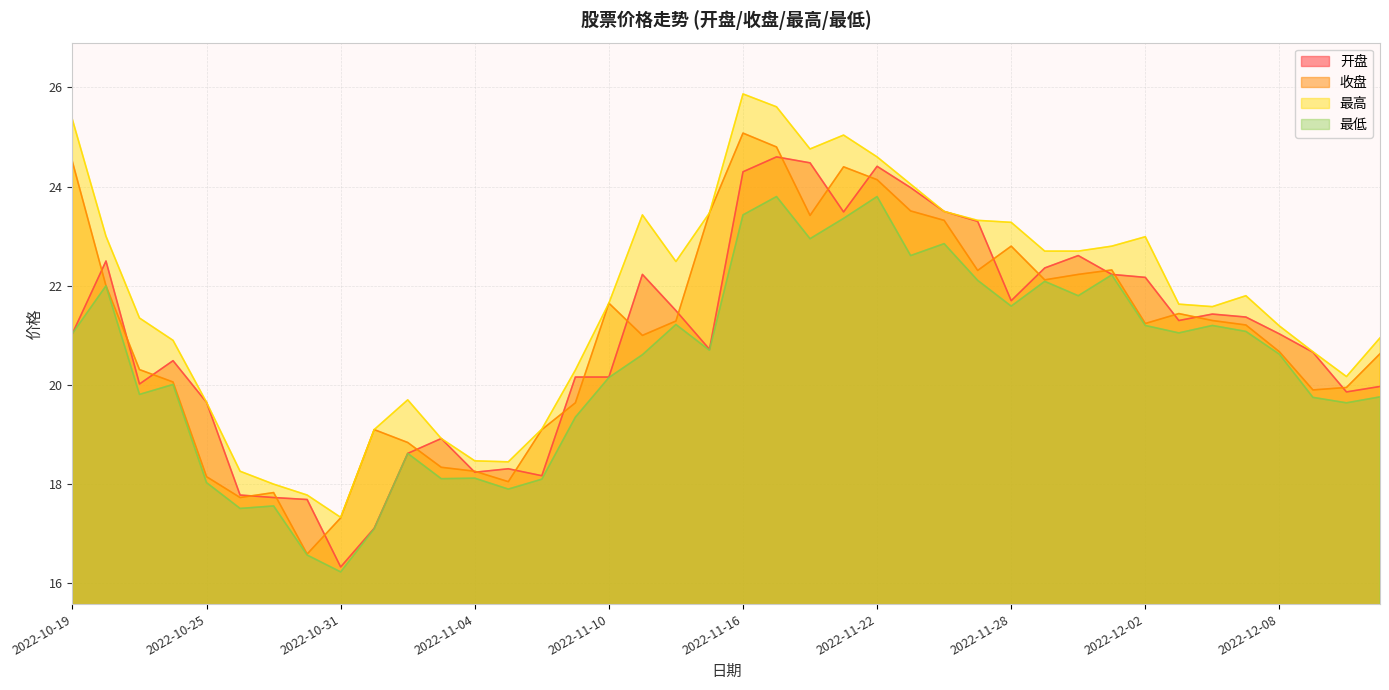

How many data points in 开盘 are above 21?

21